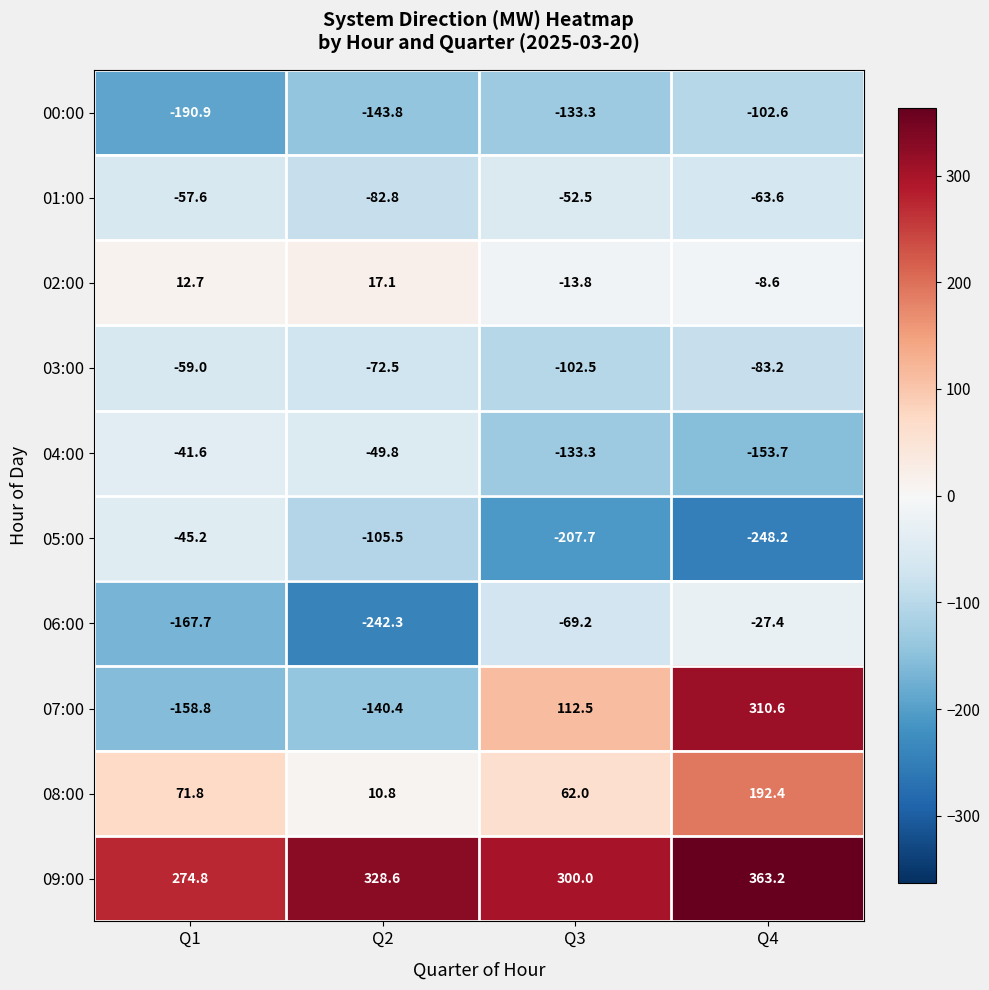

At which category does the chart reach its minimum across all series?

Q4